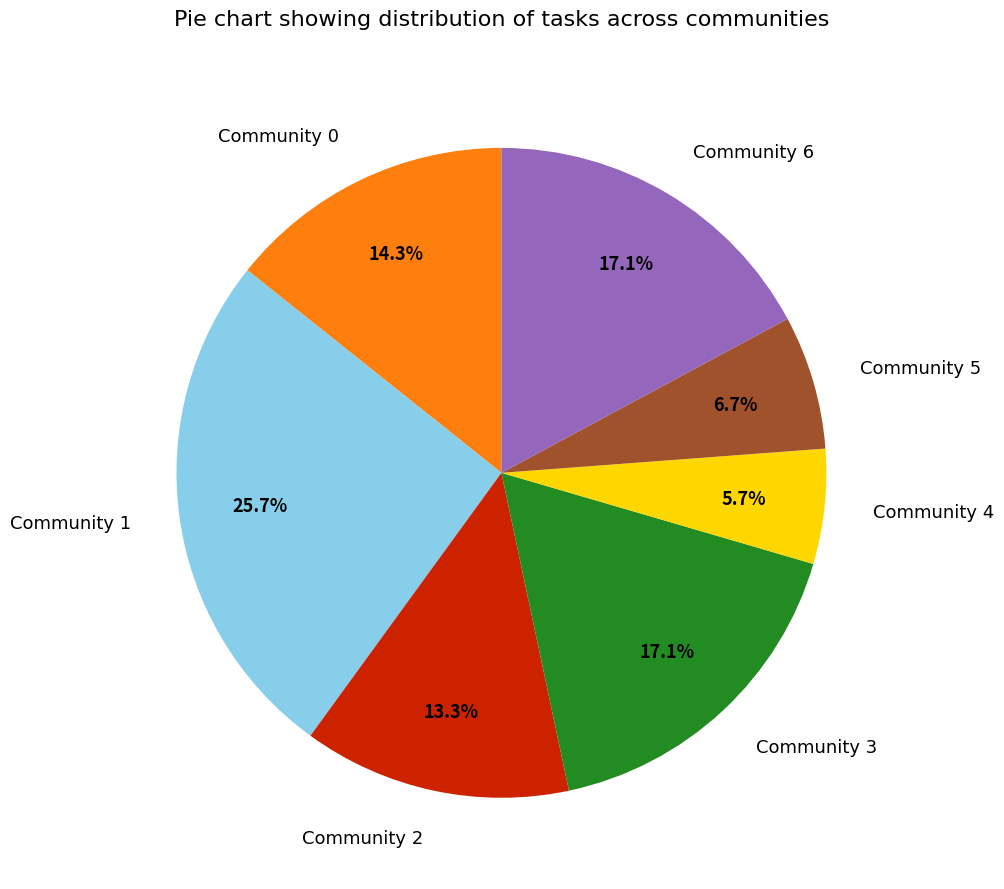

What is the ratio of the value at Community 5 to the value at Community 0?

0.5